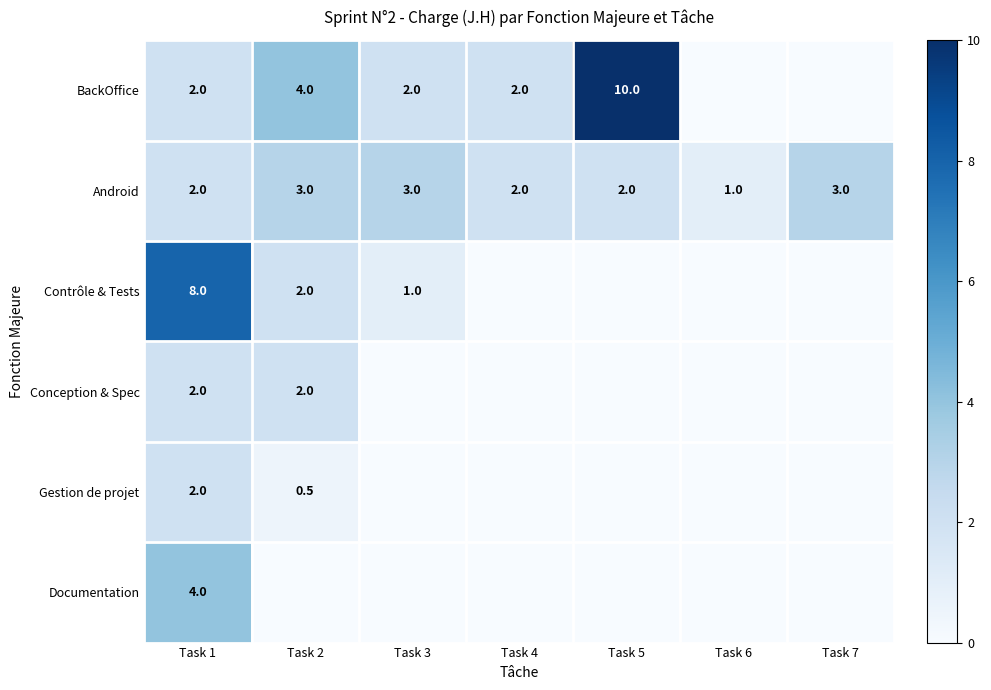

Which label corresponds to the smallest value in the chart?

Task 6